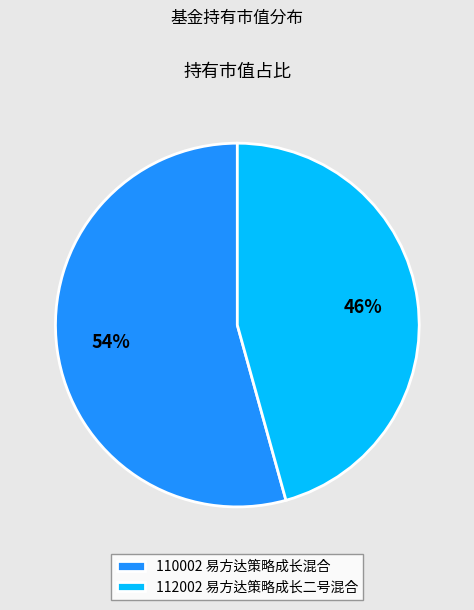

True or false: 112002 易方达策略成长二号混合 accounts for 46% of the total.

True